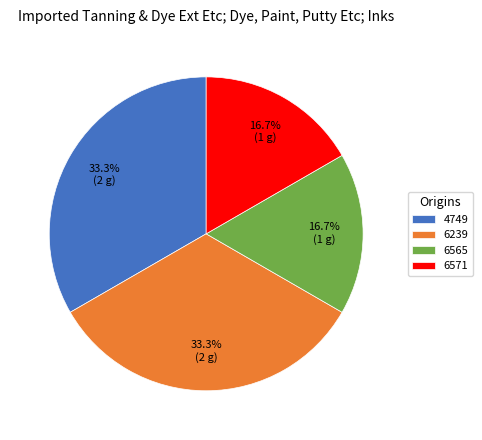

To the nearest percent, what portion does 6239 represent?

33%